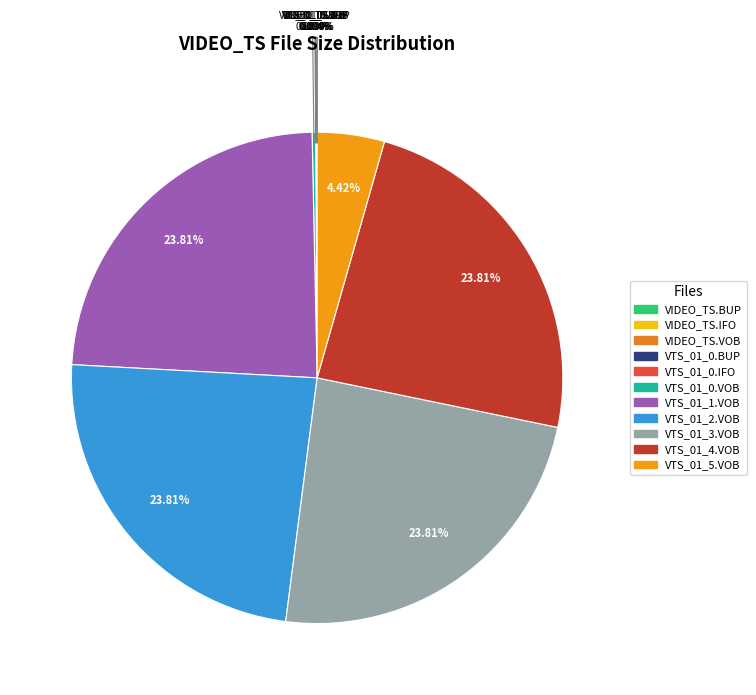

Does VTS_01_3.VOB represent more than half of the total?

No